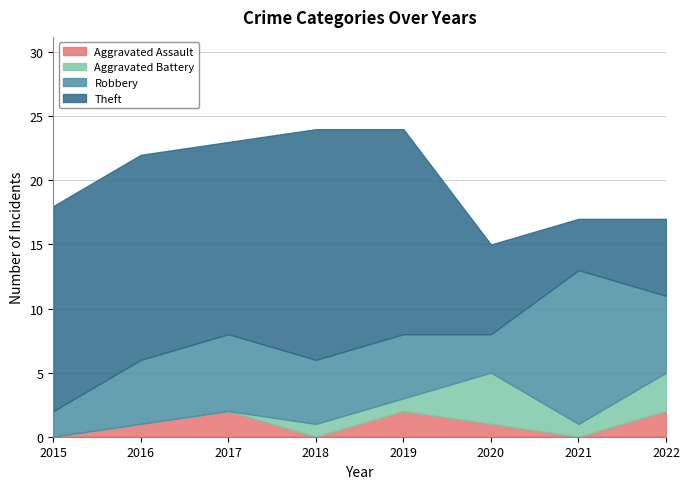

Which series has the largest total across all categories?

Theft